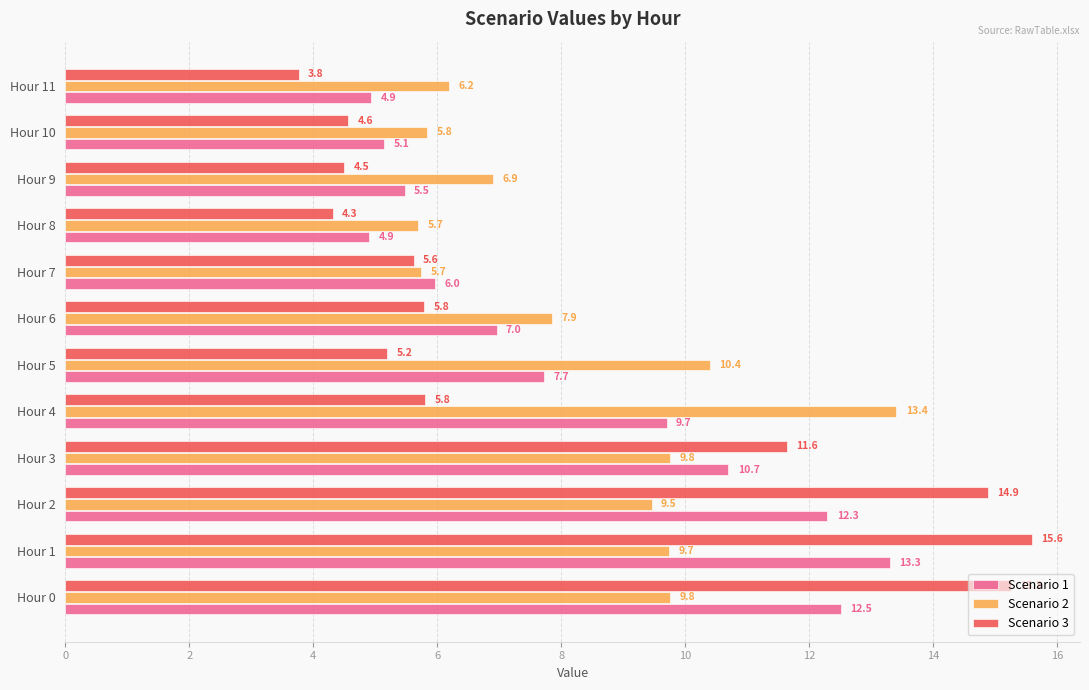

What is the sum of all Scenario 3 values?

96.9